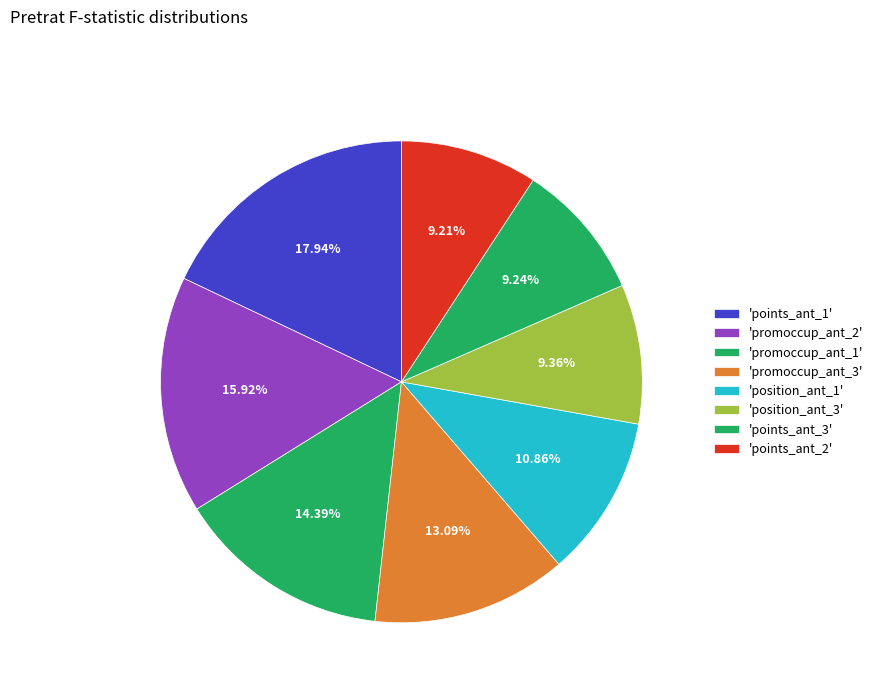

How many slices are in this pie chart?

8